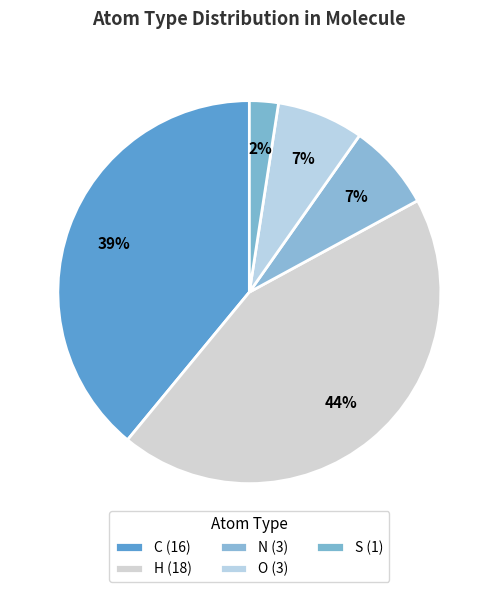

How many segments does this pie chart have?

5